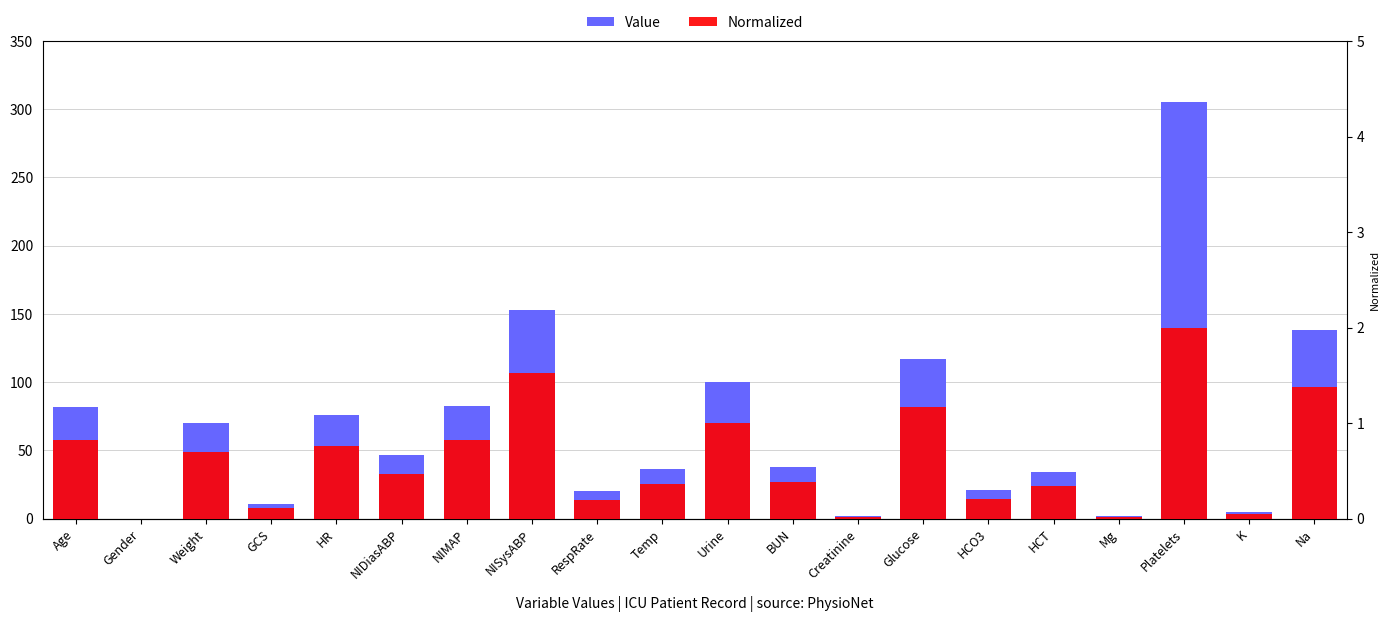

Which series has the largest range (max minus min)?

Value